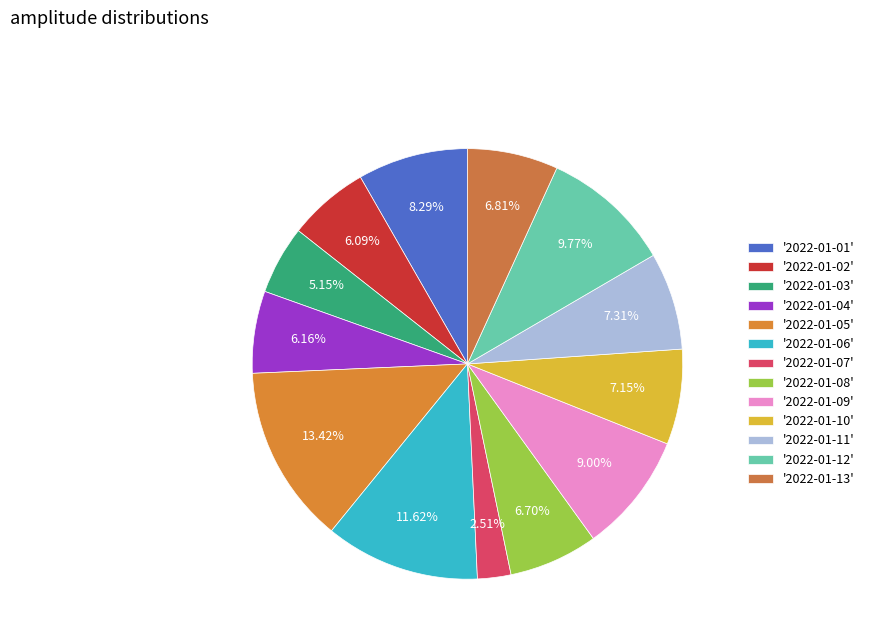

Count the number of slices in the pie.

13